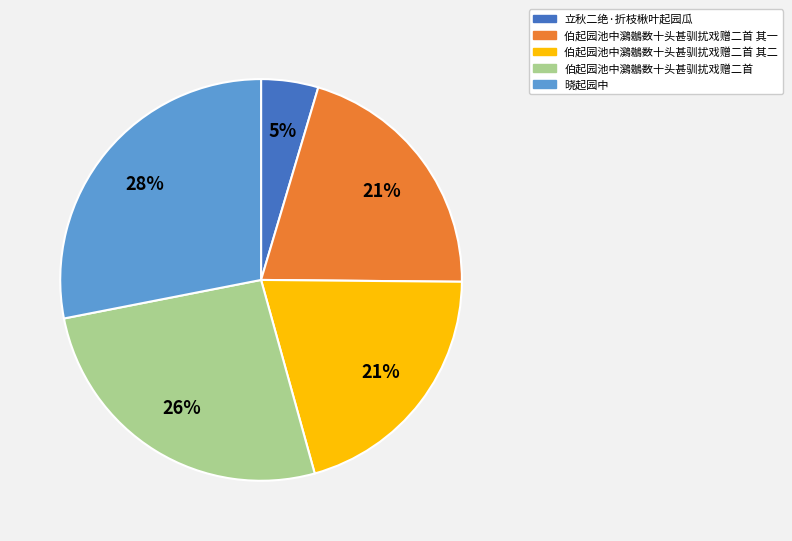

Is there a majority slice in this chart?

No